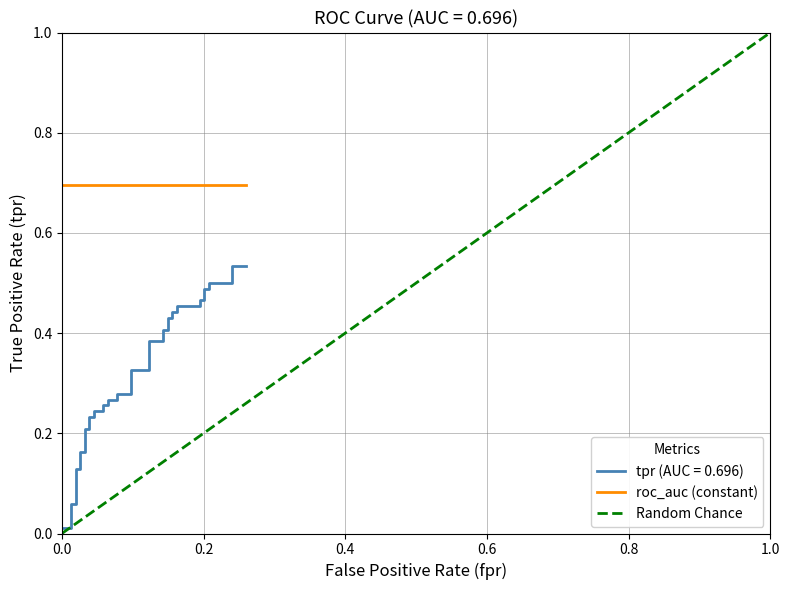

How many data points does each series have?

40